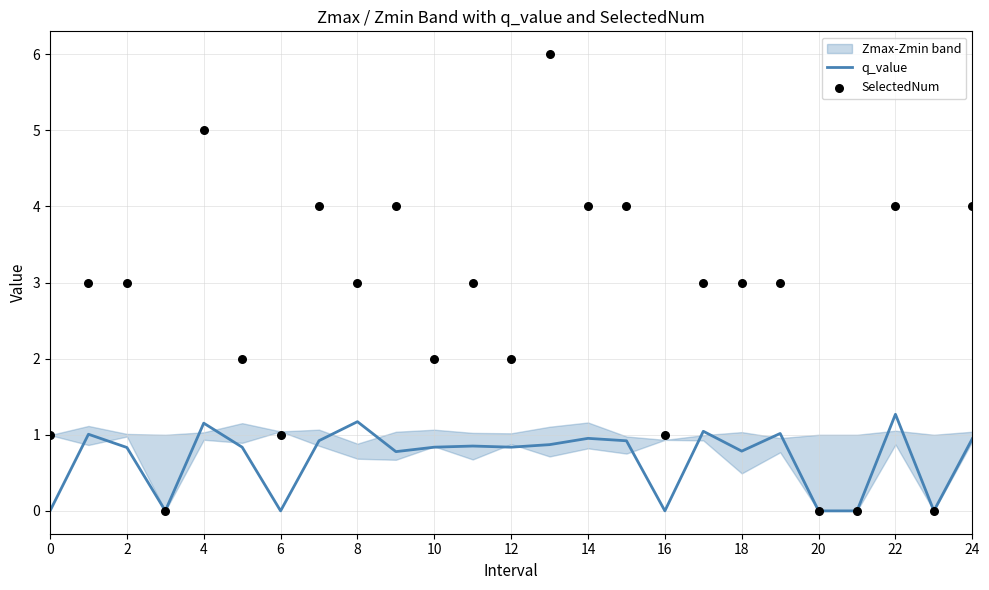

Which series reaches the maximum Y coordinate?

SelectedNum